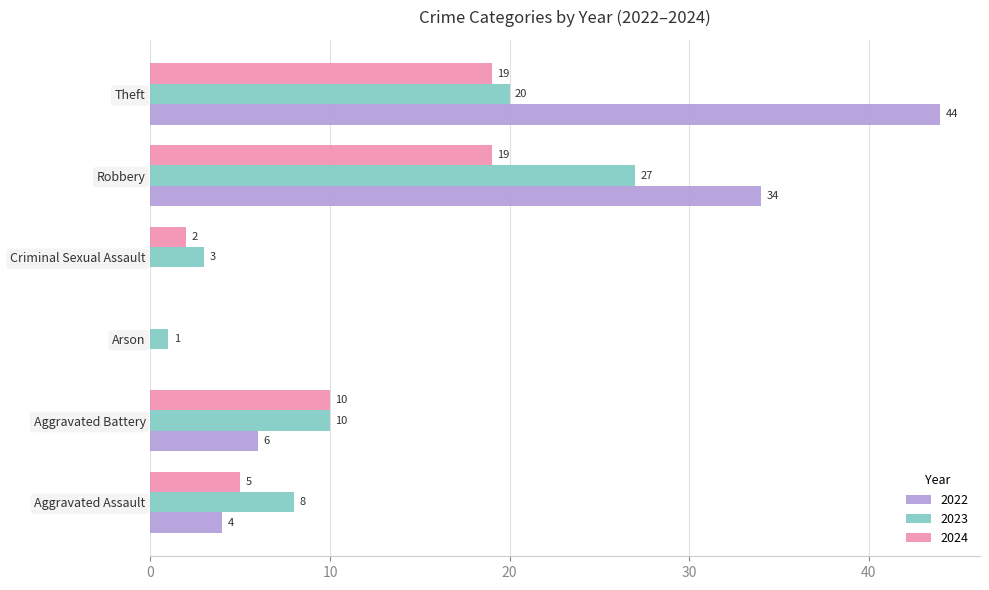

Which series has the largest total across all categories?

2022